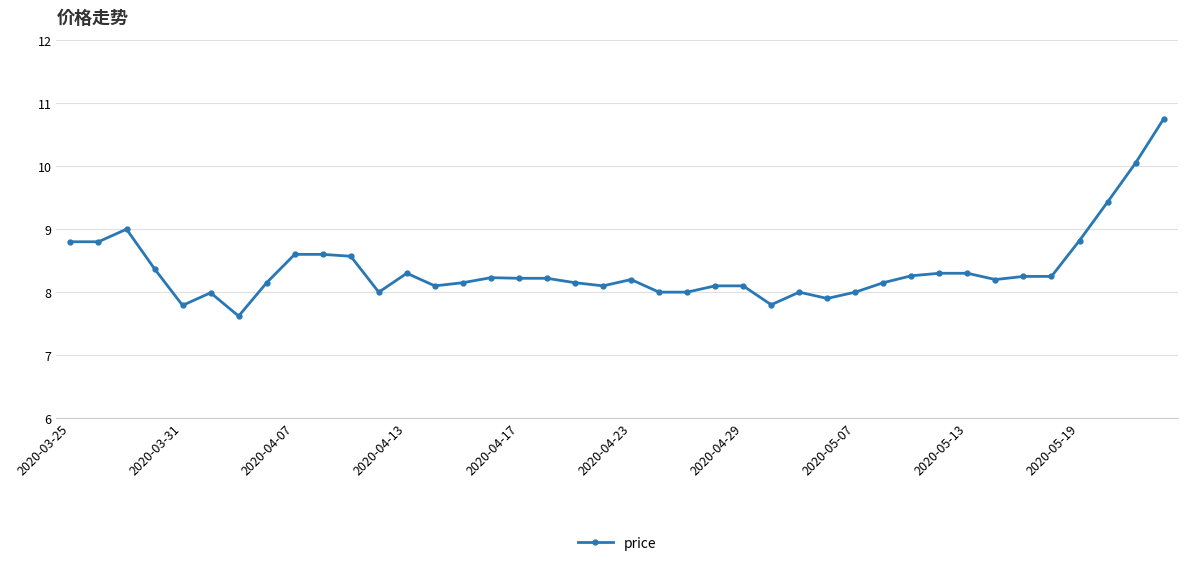

True or false: the data has more than 2 interior local peaks.

True